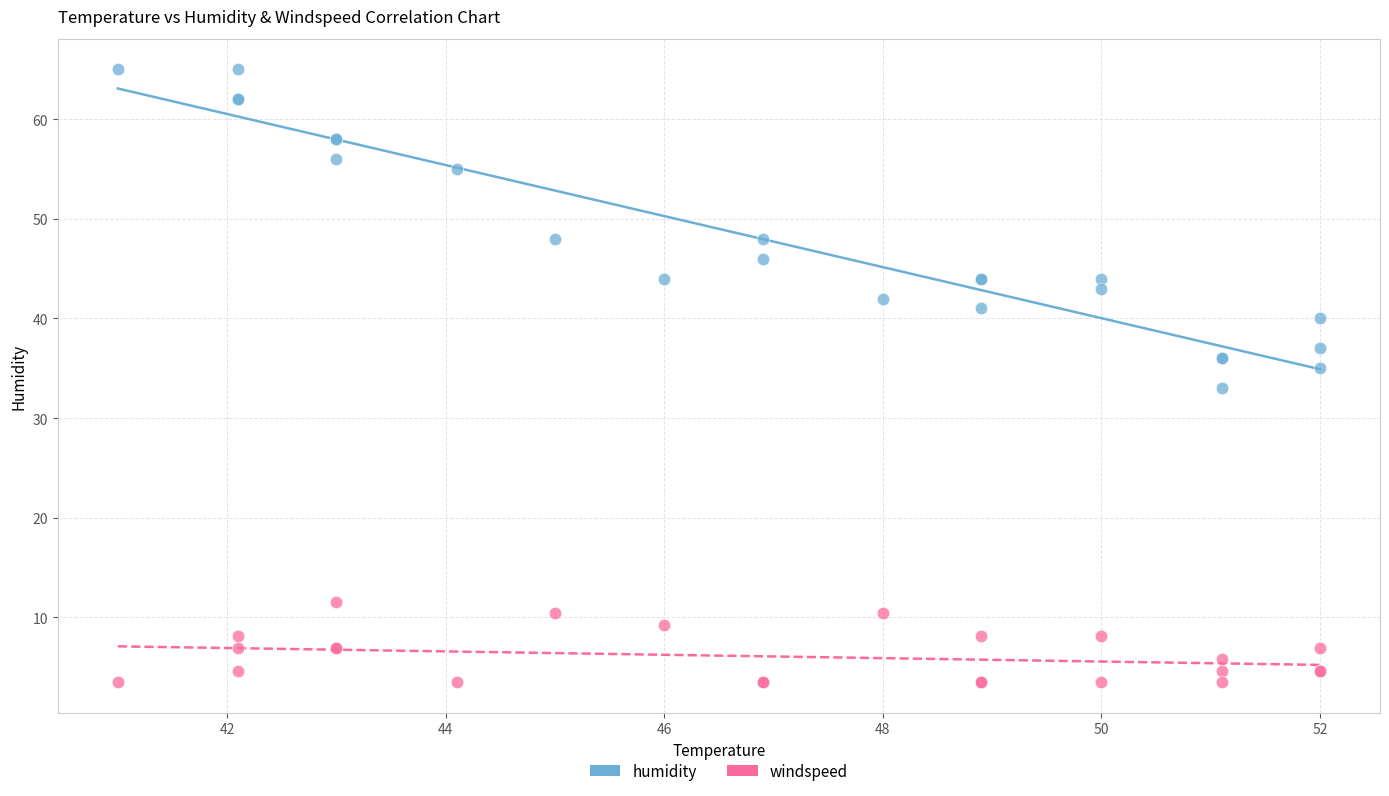

Which series contains the highest Y value?

humidity